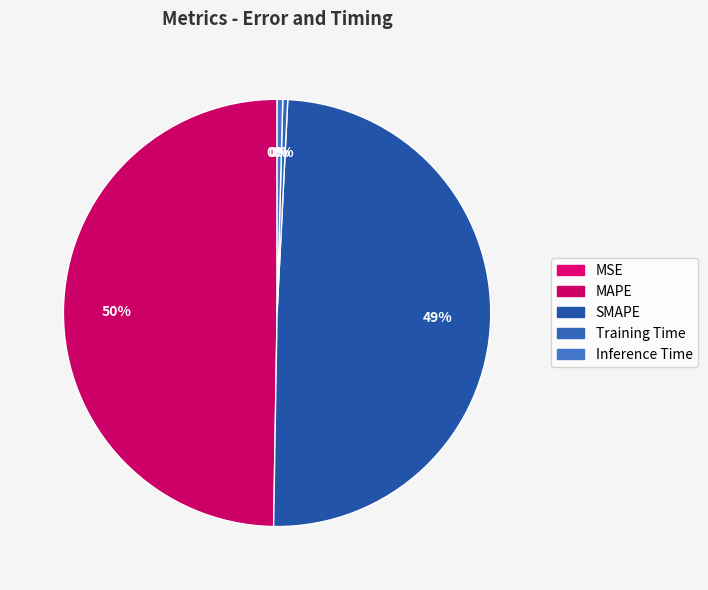

To the nearest percent, what percentage of the pie is SMAPE?

49%